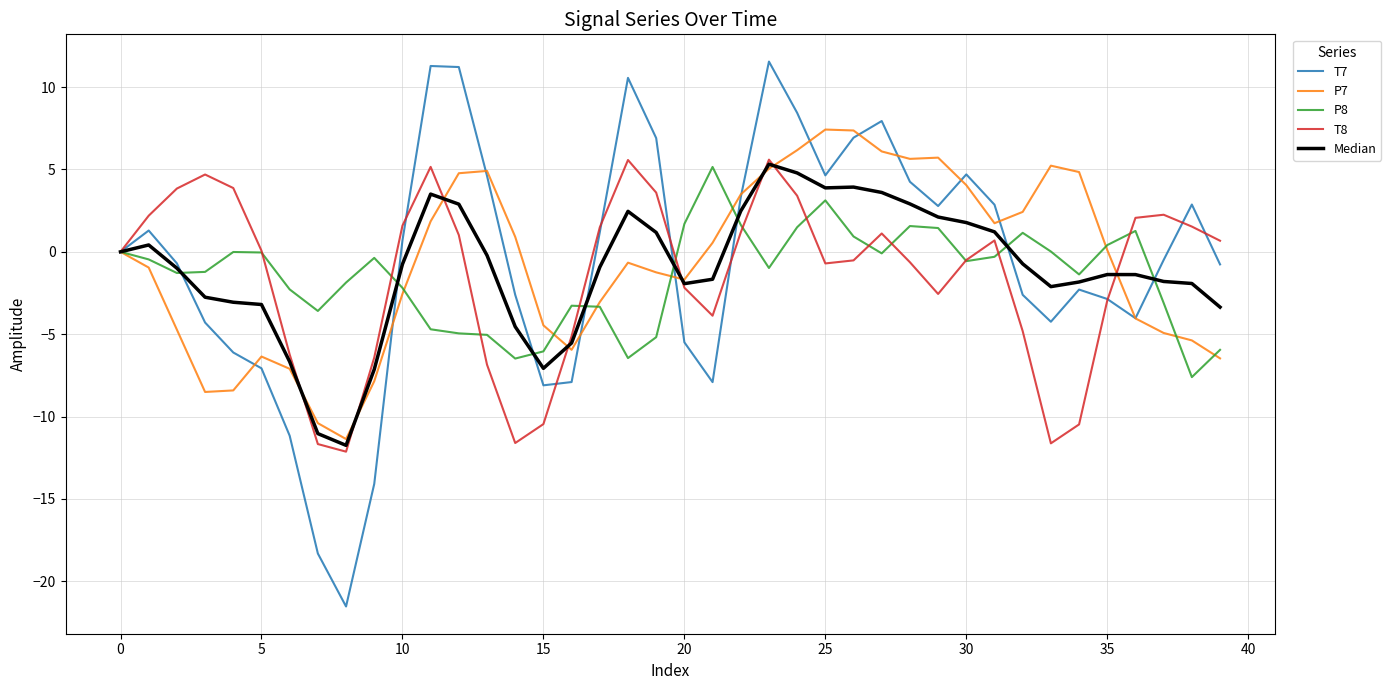

What is the smallest value displayed?

-21.5